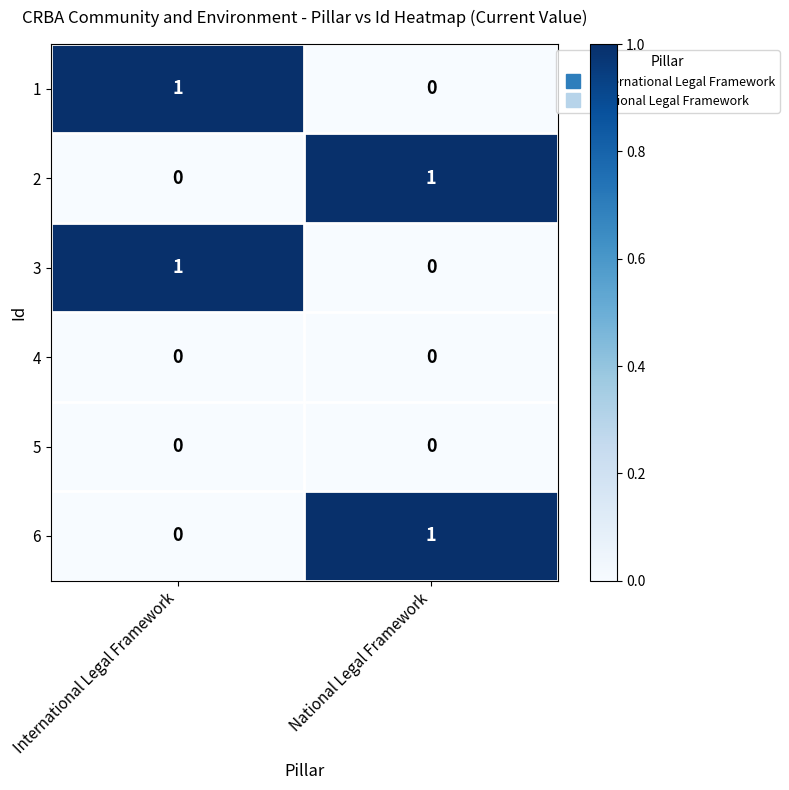

What is the spread (max minus min) of values at National Legal Framework?

1